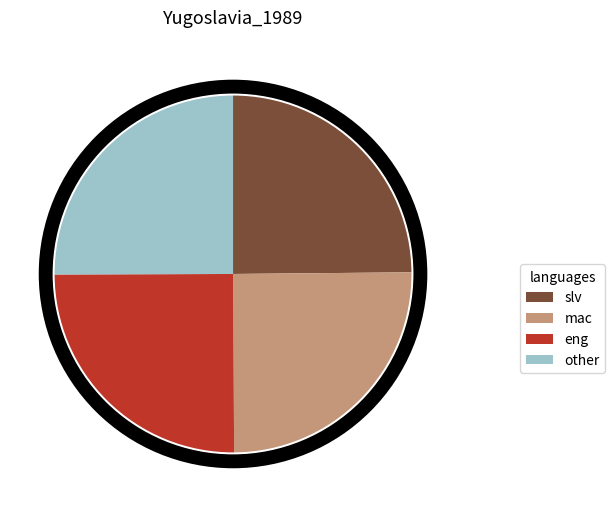

The eng slice represents 32% of the pie. True or false?

False